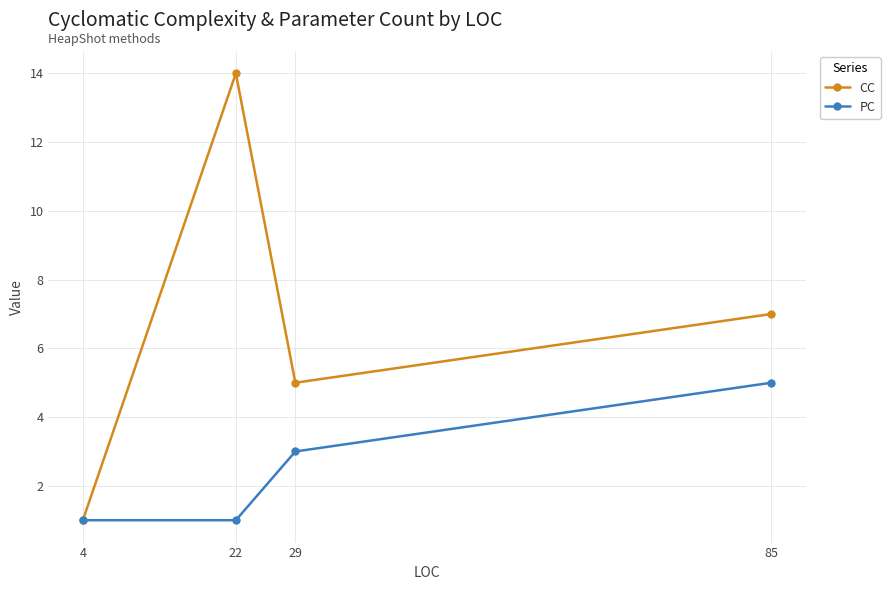

Rank the series at 85 from lowest to highest value.

PC, CC